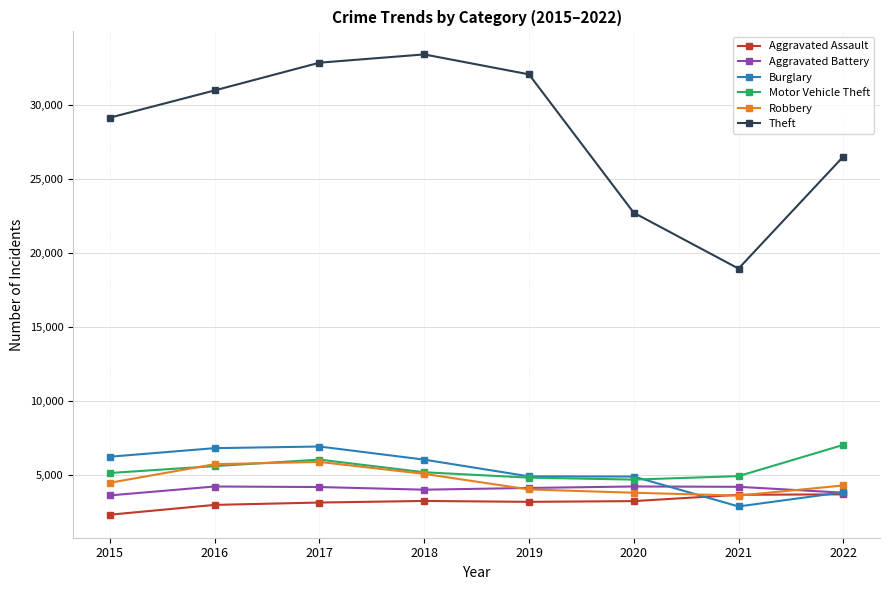

True or false: Aggravated Battery has more than 0 interior local peaks.

True